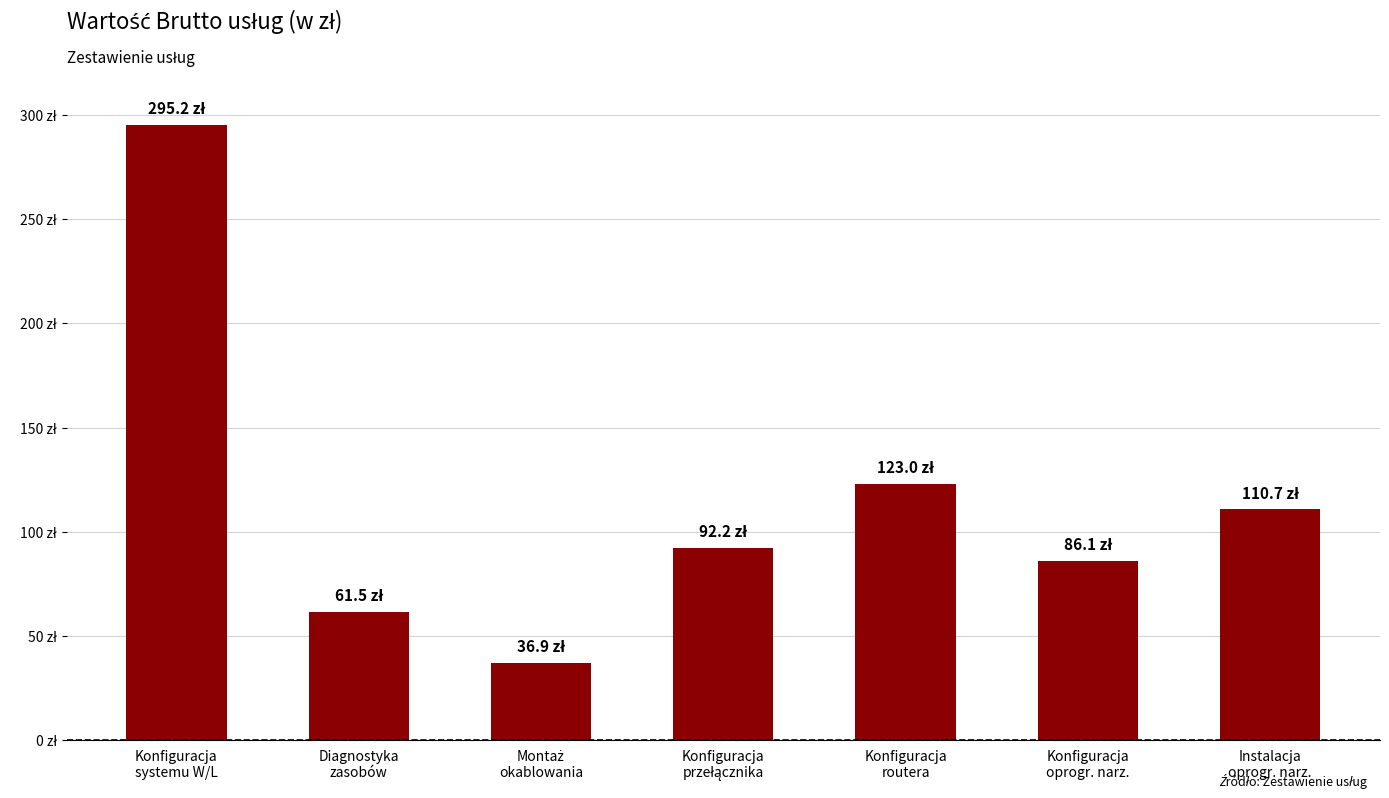

What is the minimum value shown in the chart?

36.9